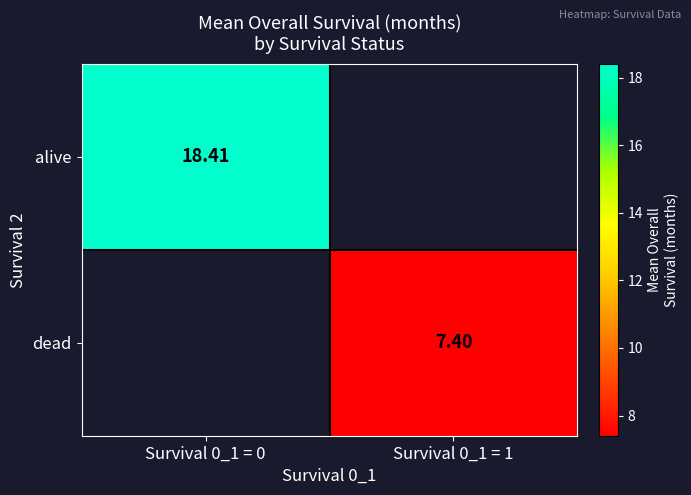

At which category does the chart reach its peak across all series?

Survival 0_1 = 0